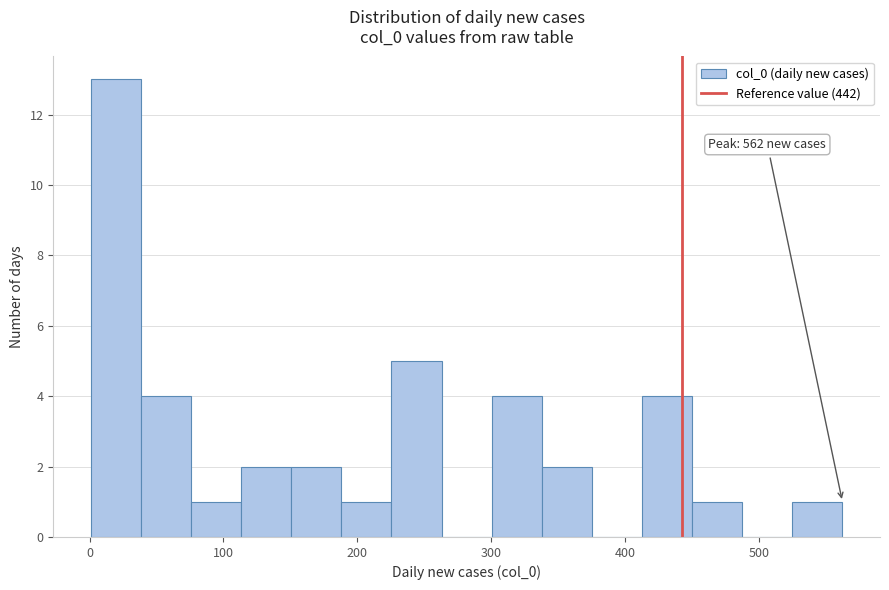

Around what value on the x-axis is the tallest bar? Give the approximate position of its centre, as read against the axis.

20